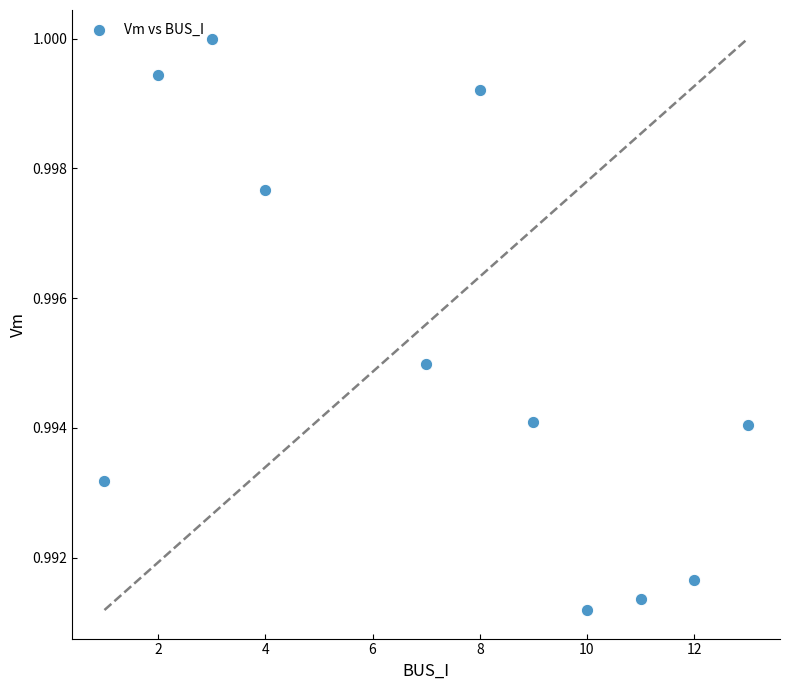

What is the average X value?

7.3